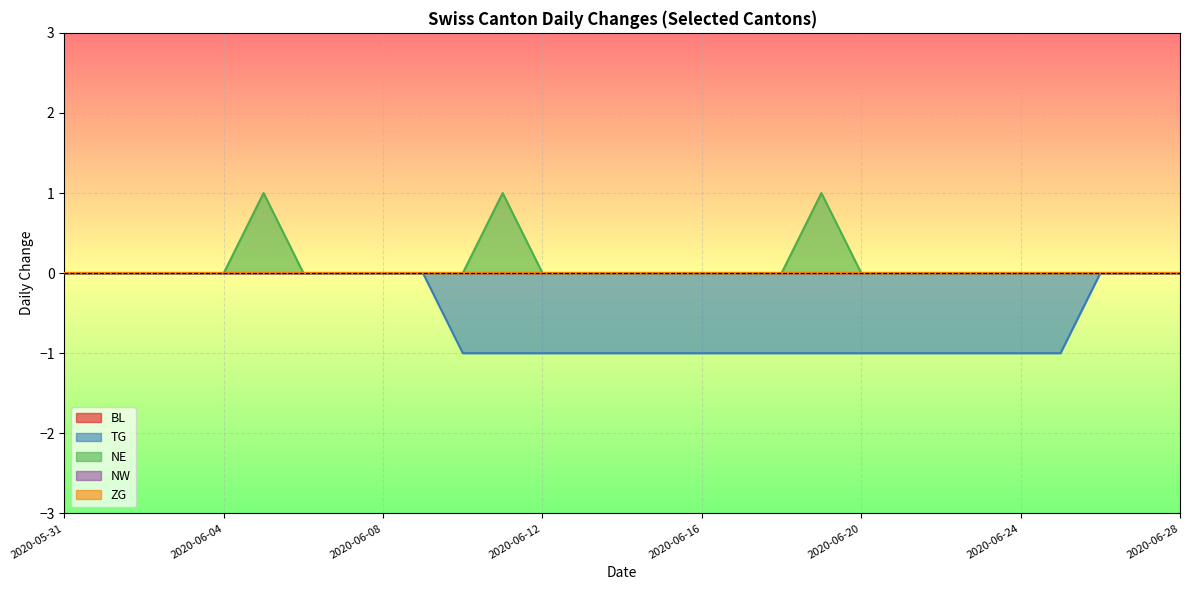

What is the total value across all series at 2020-06-14?

-1